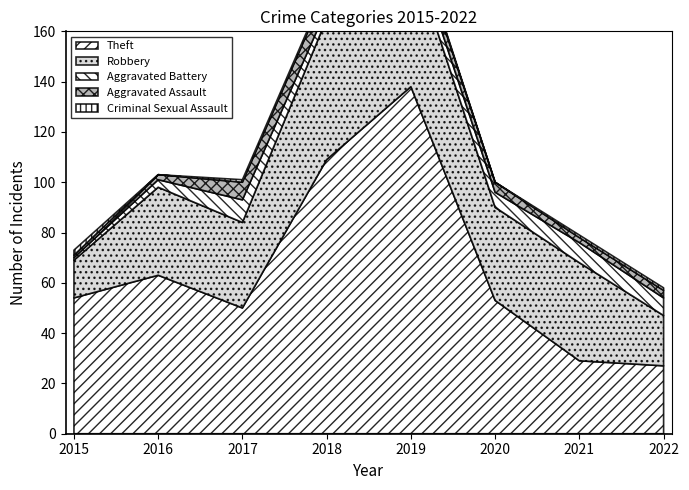

True or false: Aggravated Assault and Theft cross at least once.

False